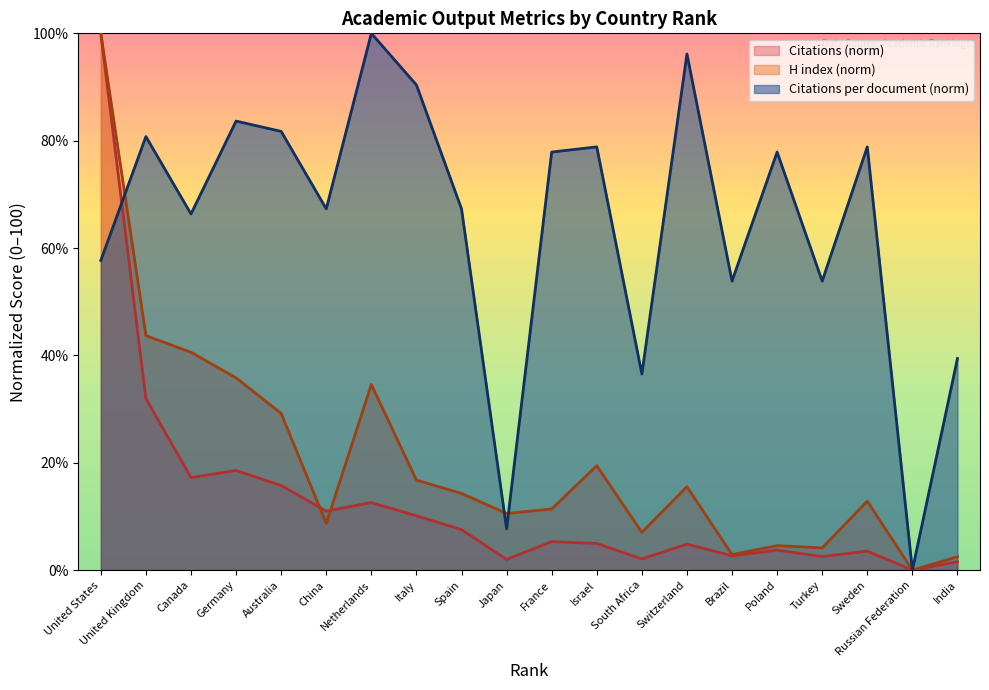

At Japan, list the series in order from largest to smallest.

H index (norm), Citations per document (norm), Citations (norm)